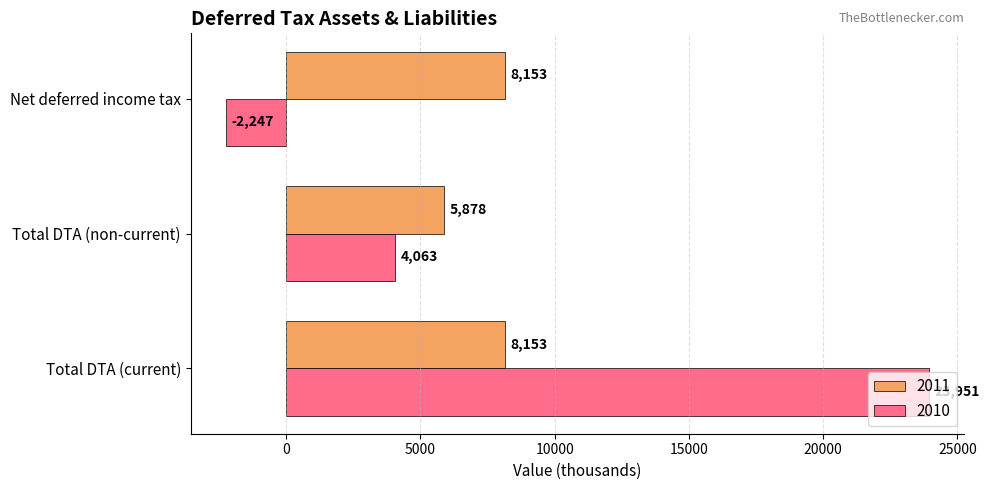

At which label does 2010 reach its minimum?

Net deferred income tax